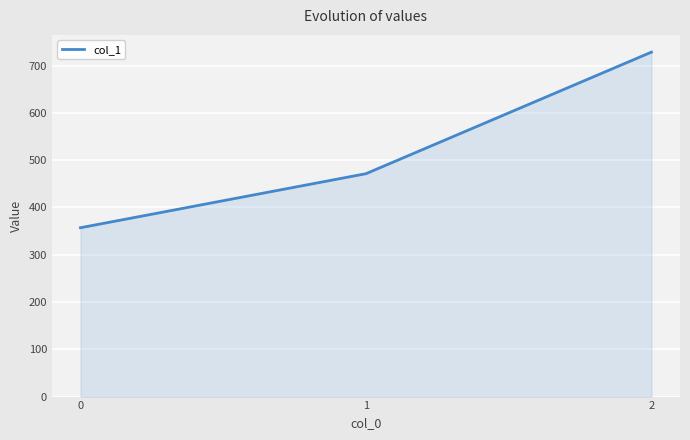

What is the average value?

519.0